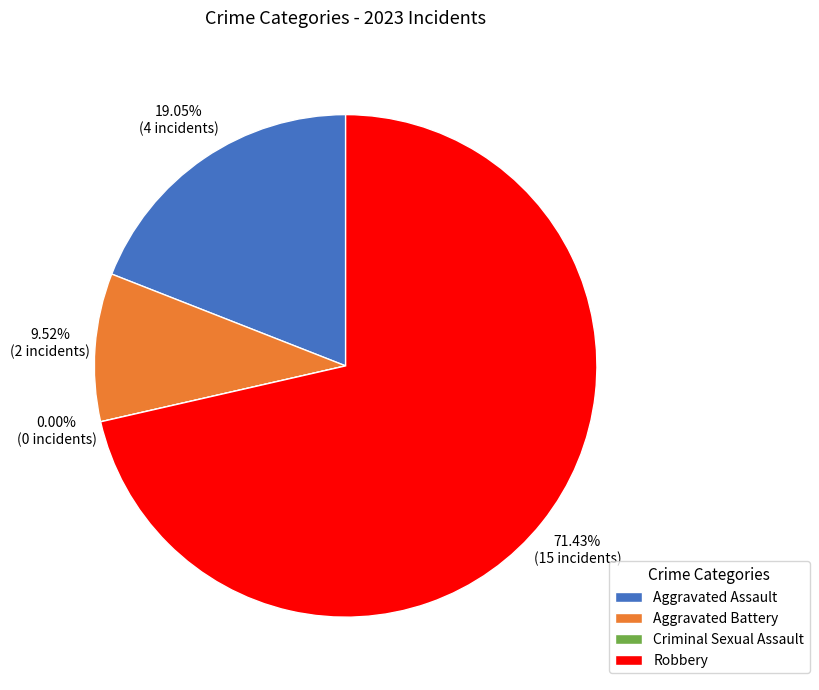

How much of the chart is everything except Robbery?

28.6%